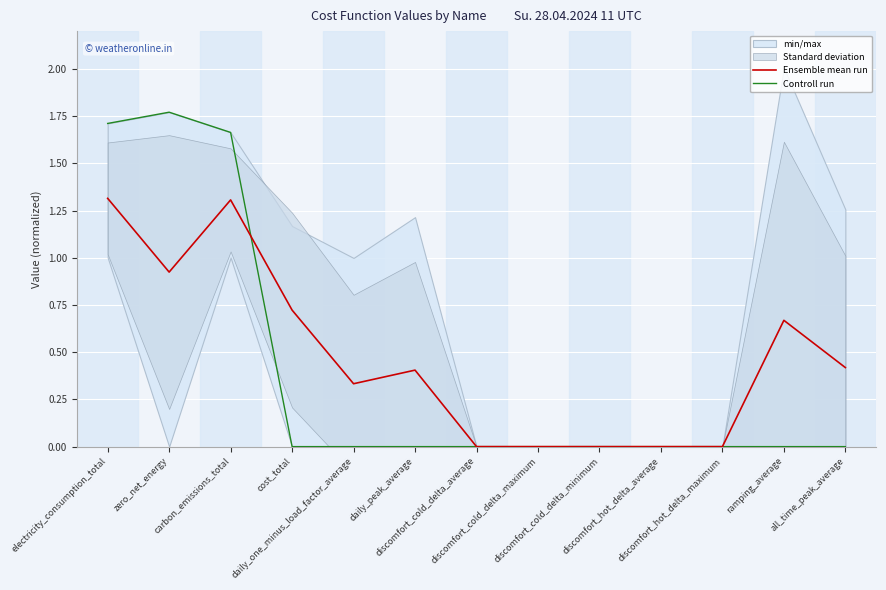

Rank the series at cost_total from lowest to highest value.

Controll run, Ensemble mean run